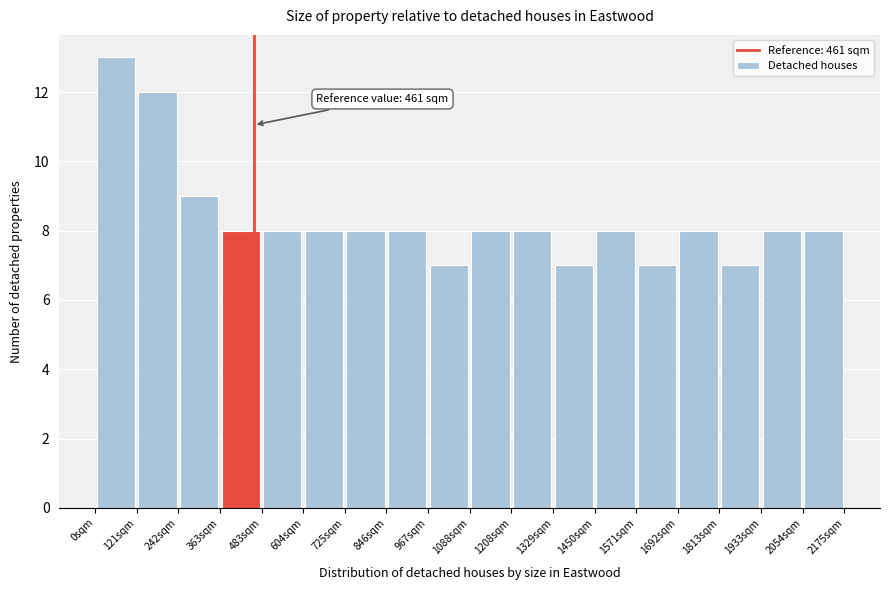

Which range on the x-axis has the tallest bar?

0 to 120